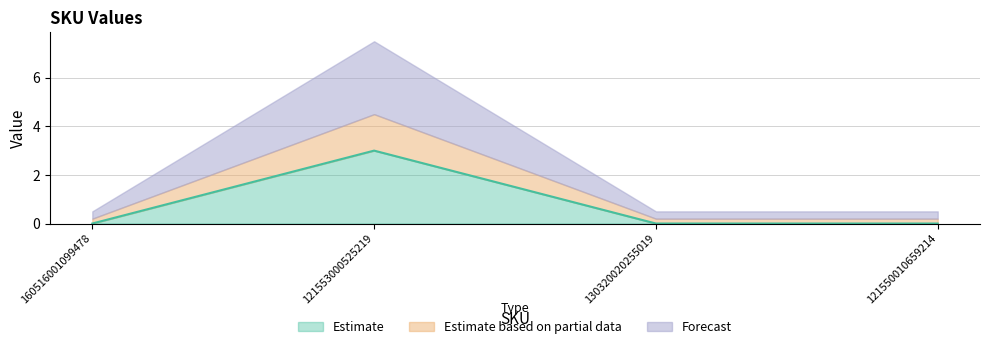

The chart shows a value of 3 at 121553000525219. True or false?

True